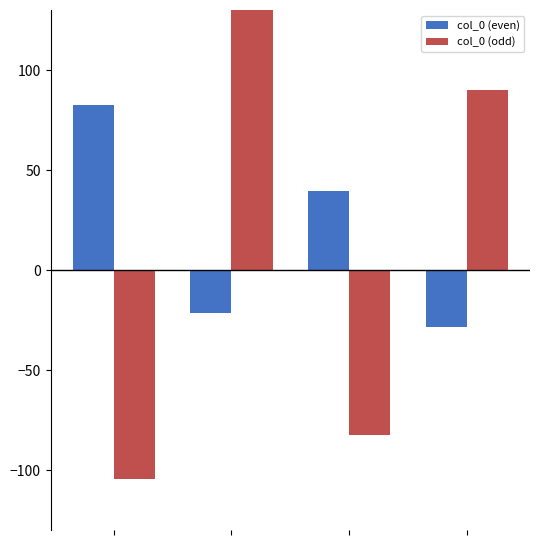

How many data points does each series have?

4